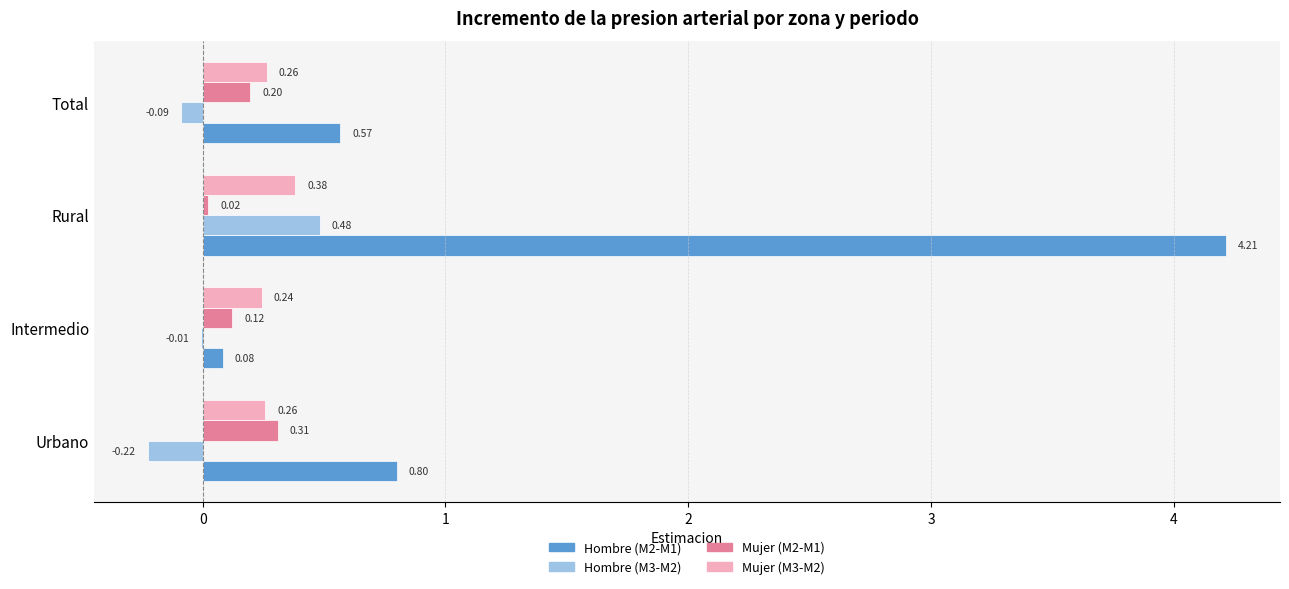

Which series changed the most between Urbano and Intermedio?

Hombre (M2-M1)